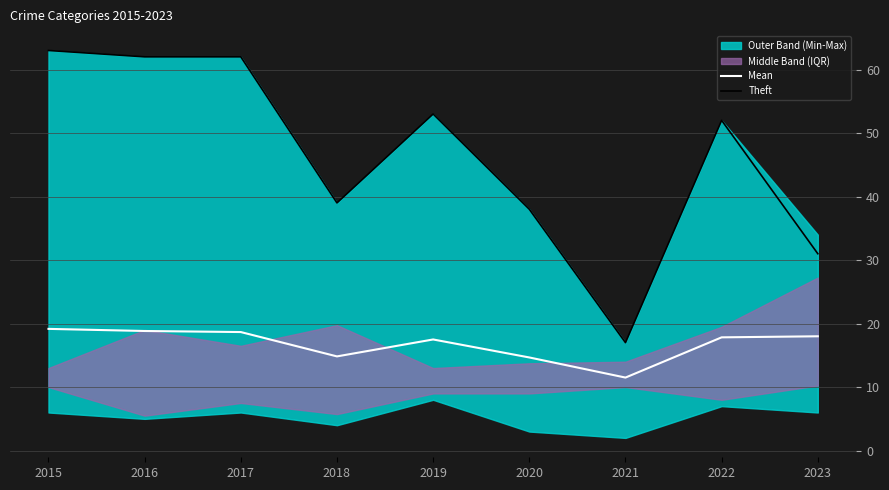

The value of Mean at 2015 is 19.2. True or false?

True